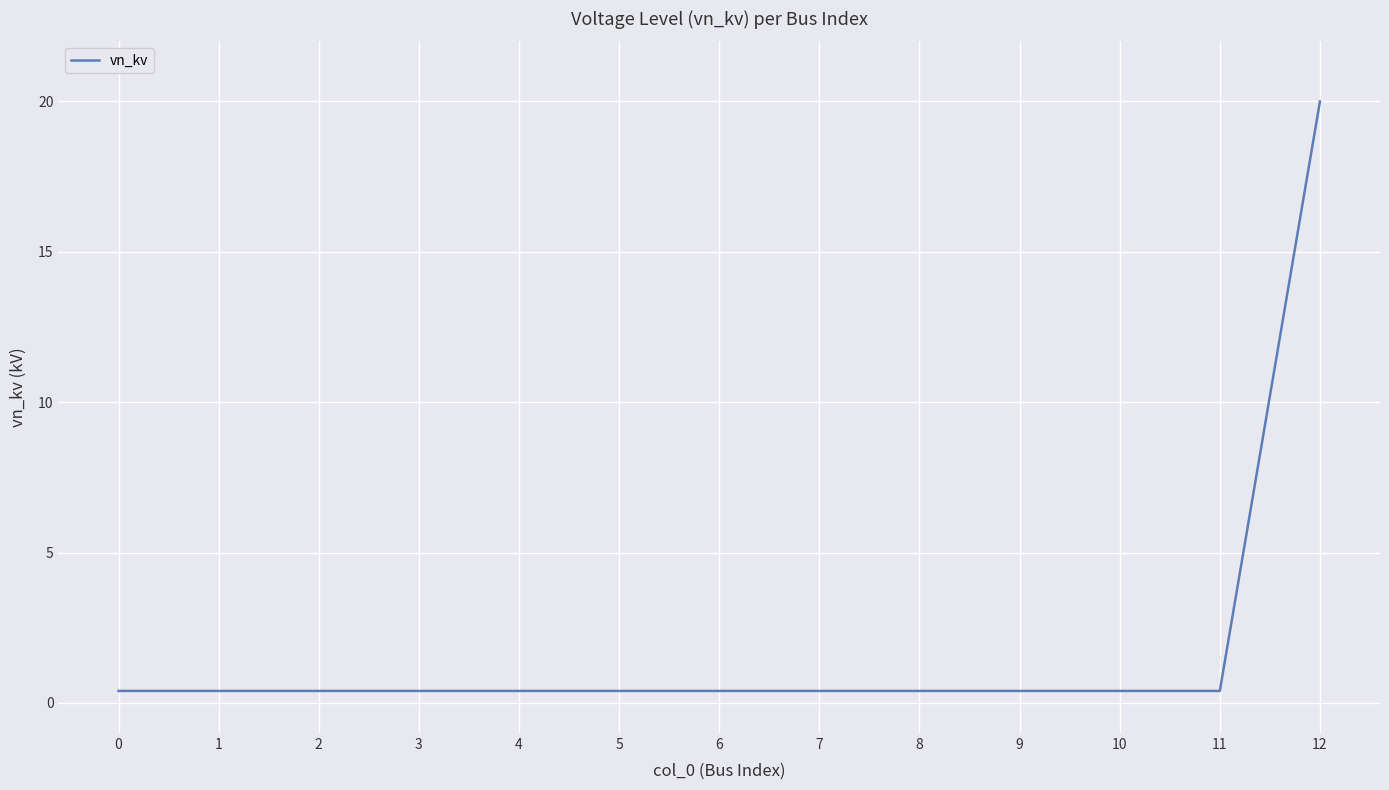

Reading right to left, transcribe all the data shown in this chart.

20.0	0.4	0.4	0.4	0.4	0.4	0.4	0.4	0.4	0.4	0.4	0.4	0.4